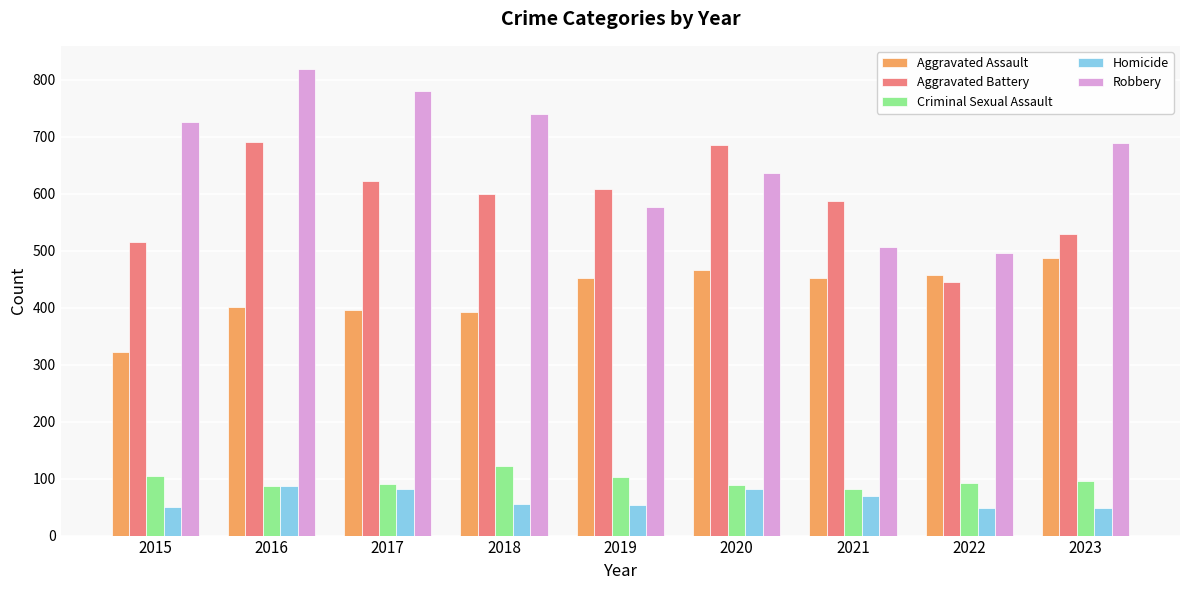

Rank the series by their maximum value, from lowest to highest.

Homicide, Criminal Sexual Assault, Aggravated Assault, Aggravated Battery, Robbery